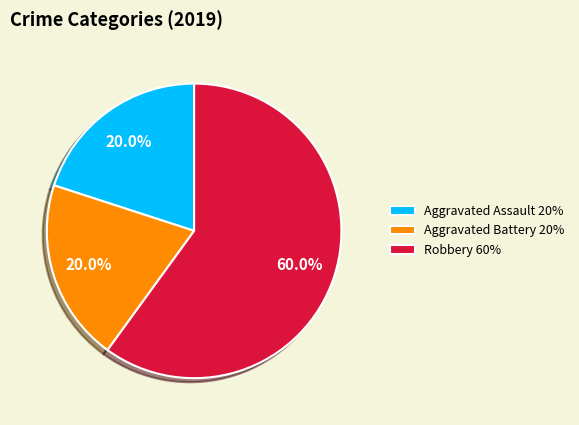

What percentage is NOT represented by Aggravated Assault?

80.0%